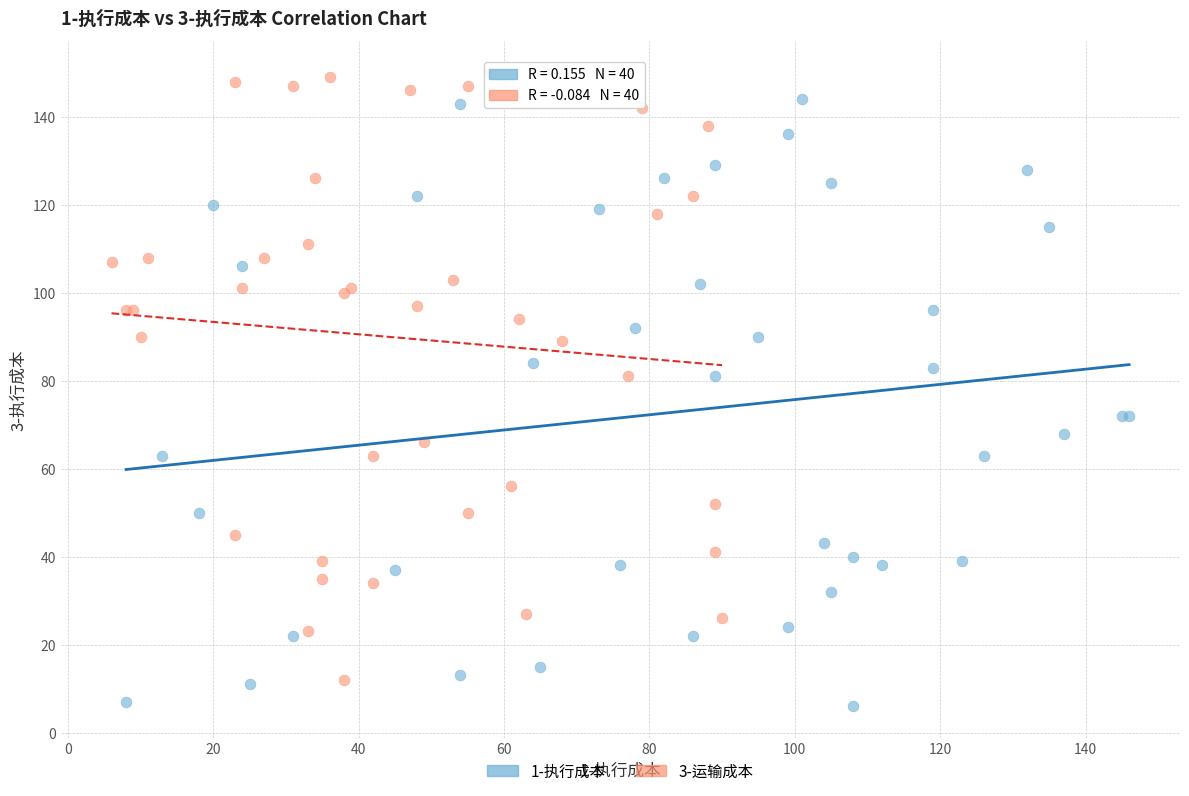

Which series contains the lowest Y value?

1-执行成本